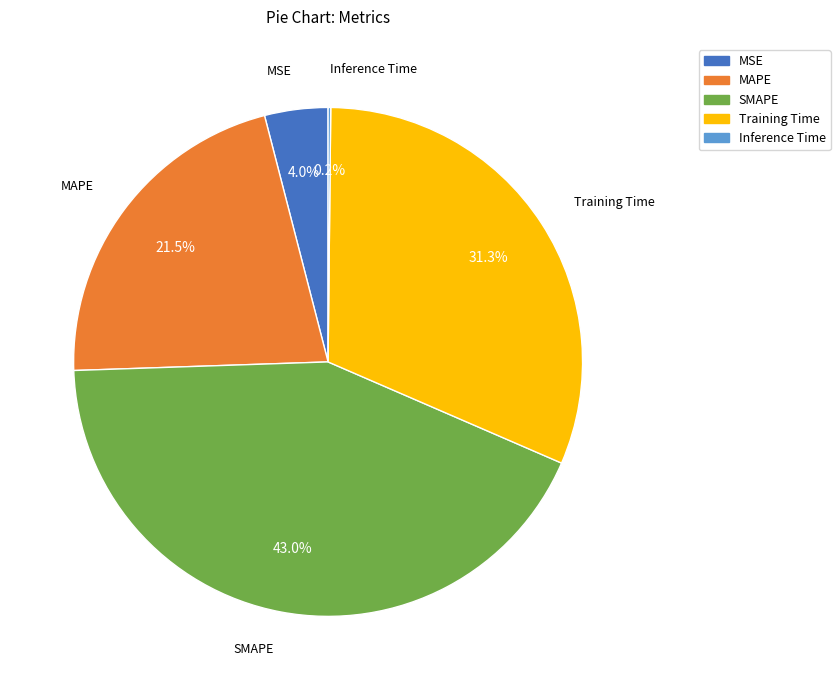

To the nearest percent, what portion does Training Time represent?

31%